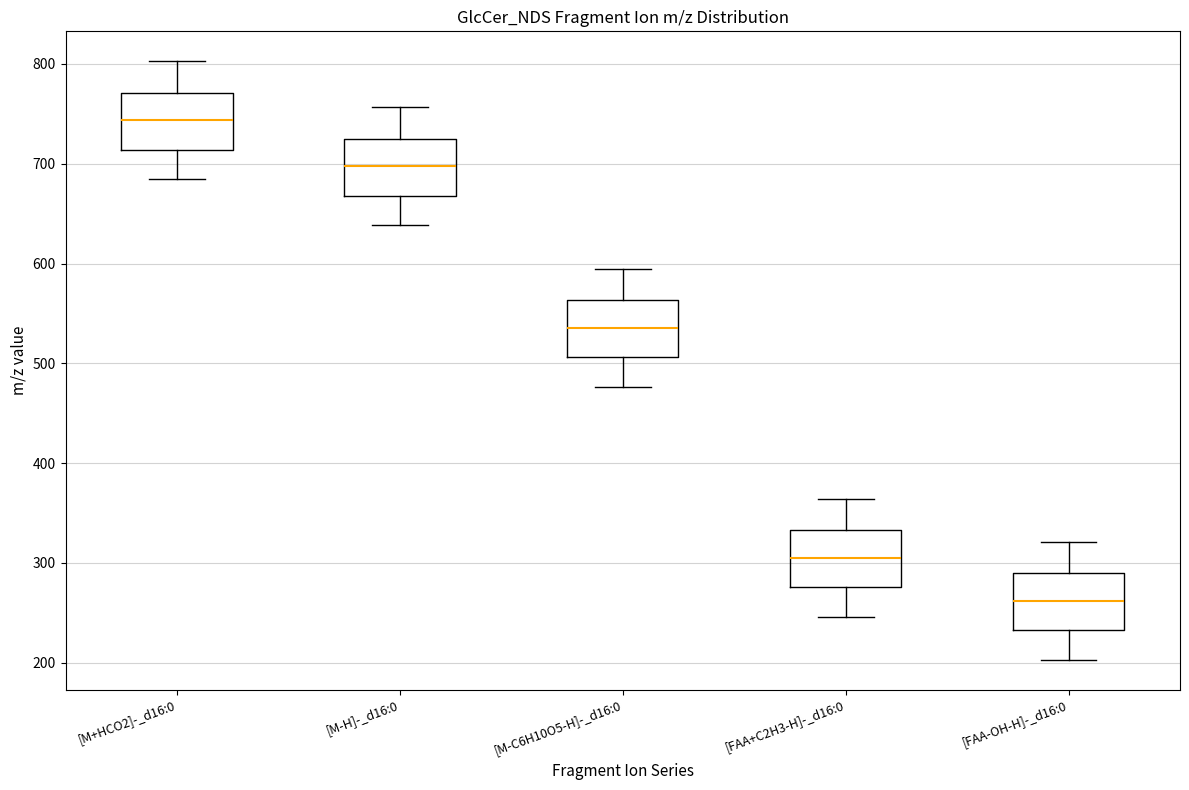

Which box has the highest median line?

[M+HCO2]-_d16:0